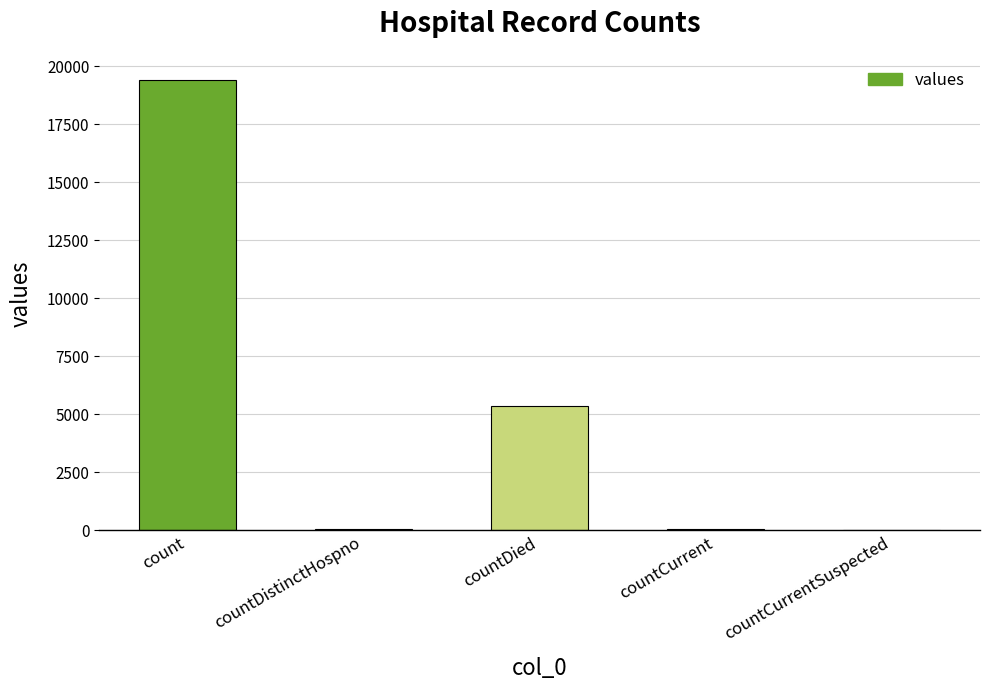

Between countCurrentSuspected and count, which is larger?

count